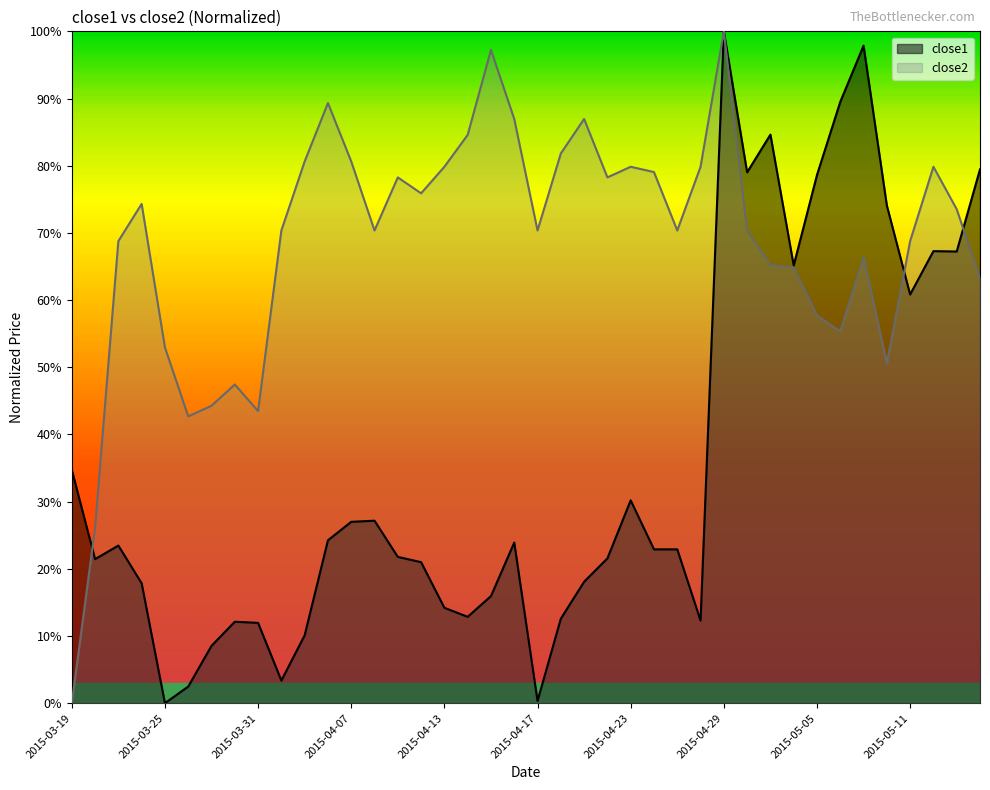

List the series in order of their peak value, lowest first.

close1, close2